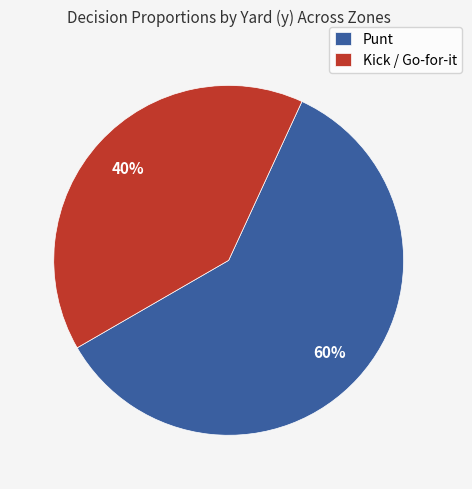

To the nearest percent, what percentage of the pie is Kick / Go-for-it?

40%